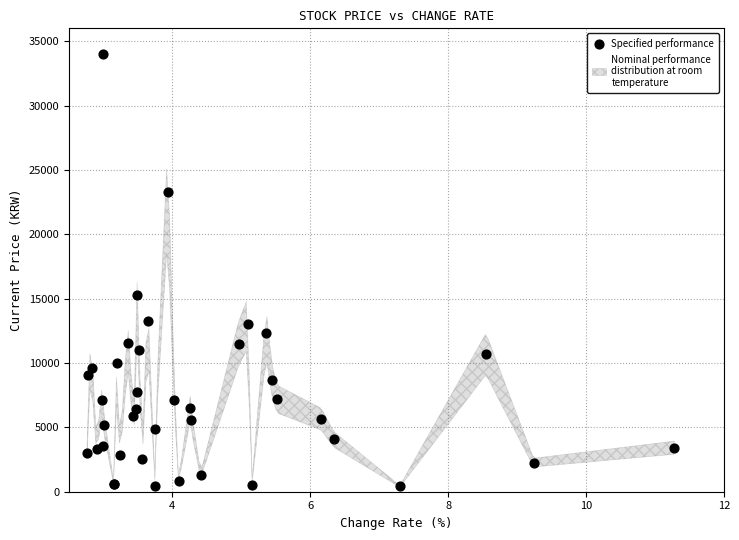

What Y value in the scatter plot is closest to 17209?

15250